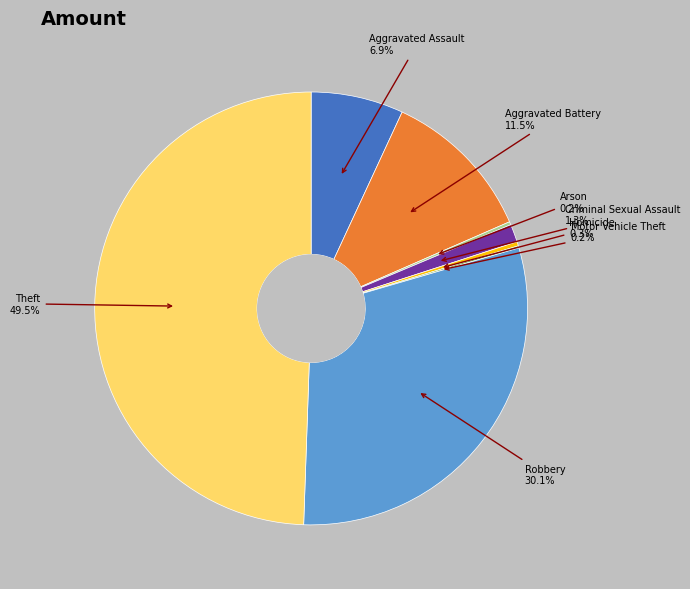

To the nearest percent, what is the difference between the largest and smallest slice percentages?

49%